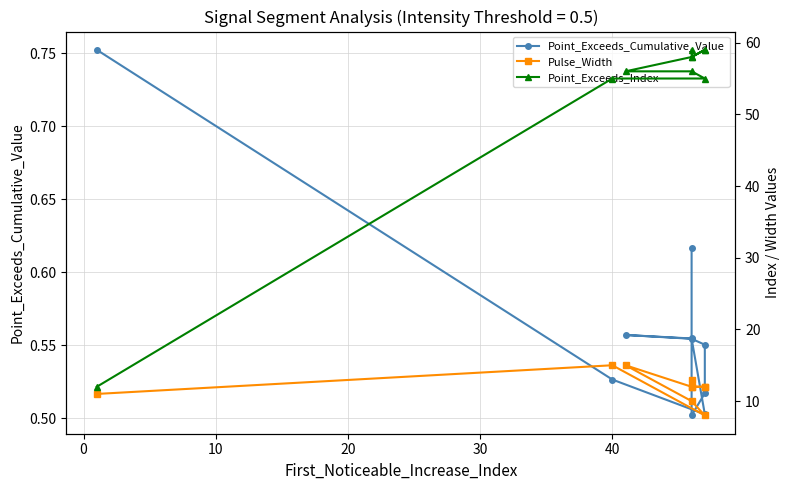

True or false: Point_Exceeds_Index has more than 2 points higher than both neighbors.

False